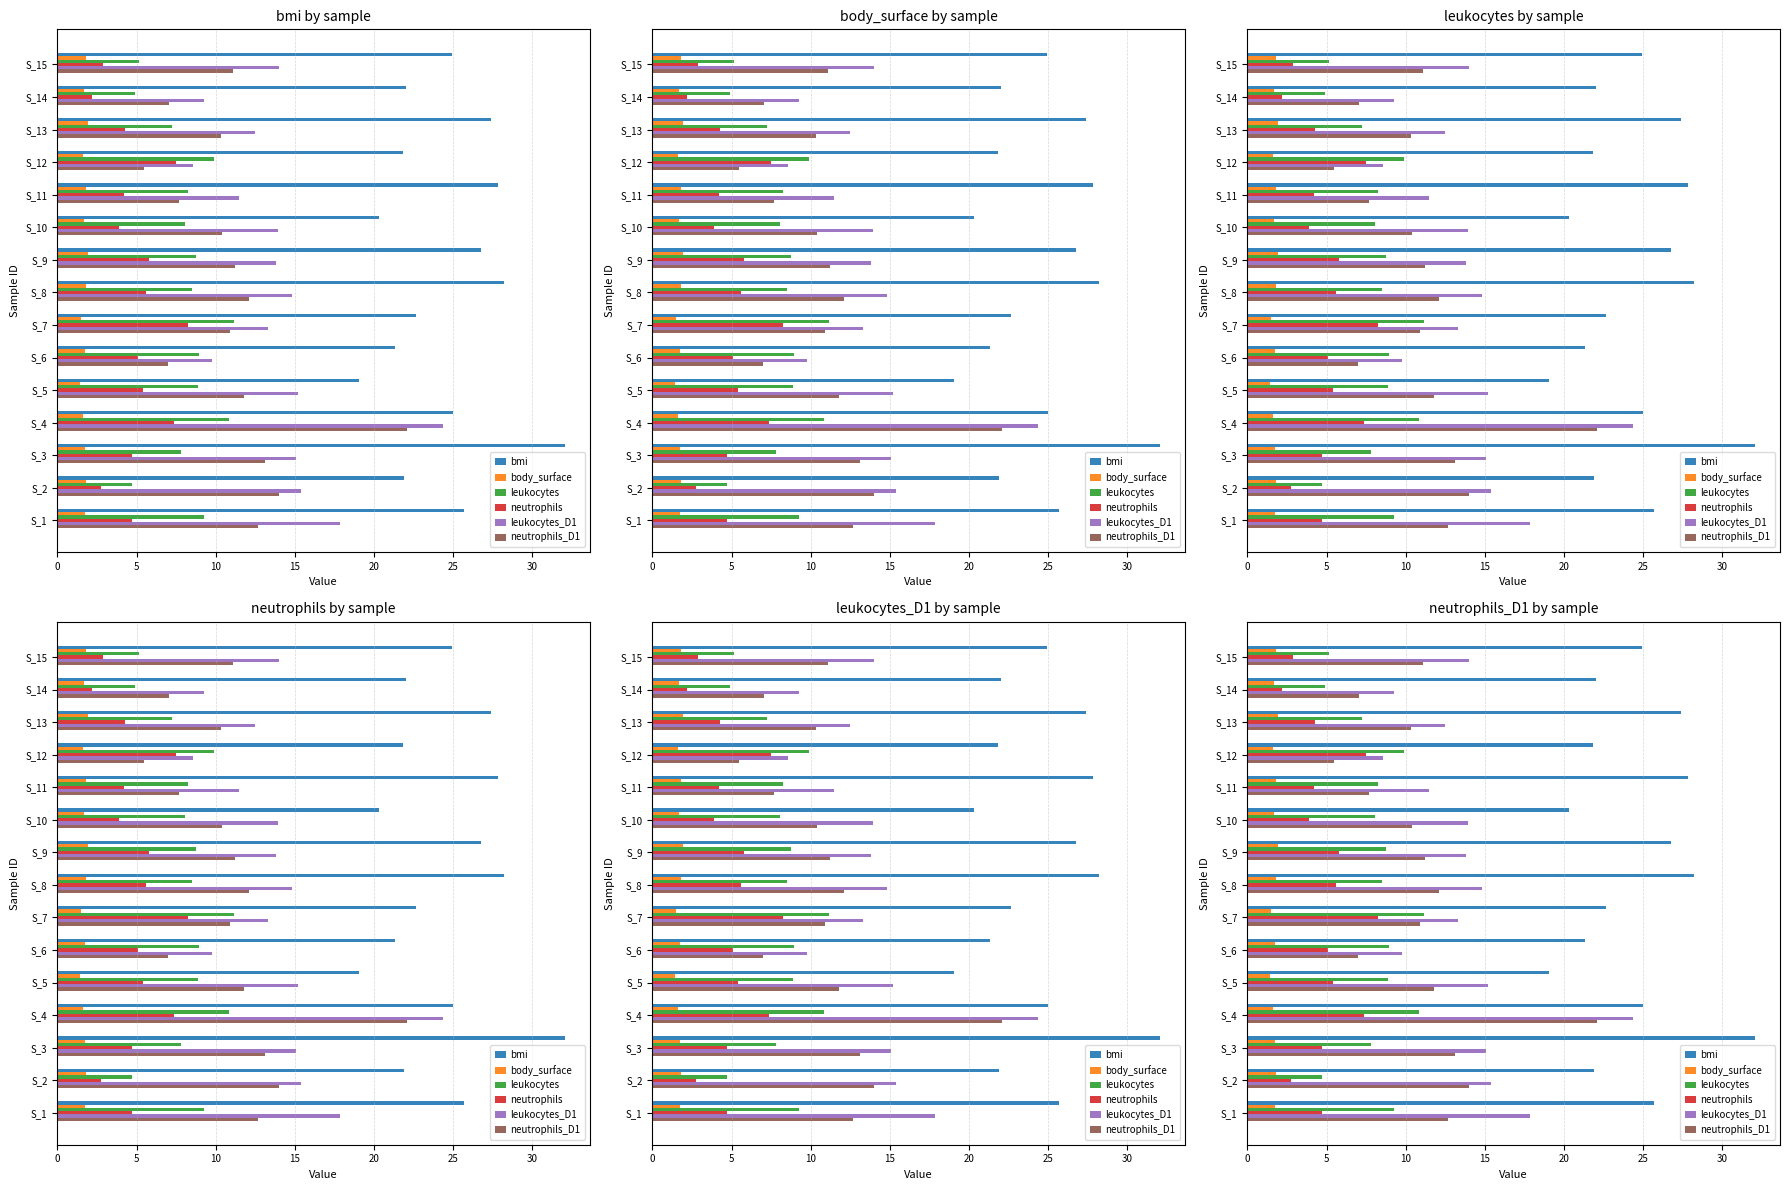

What is the minimum value for neutrophils?

2.2